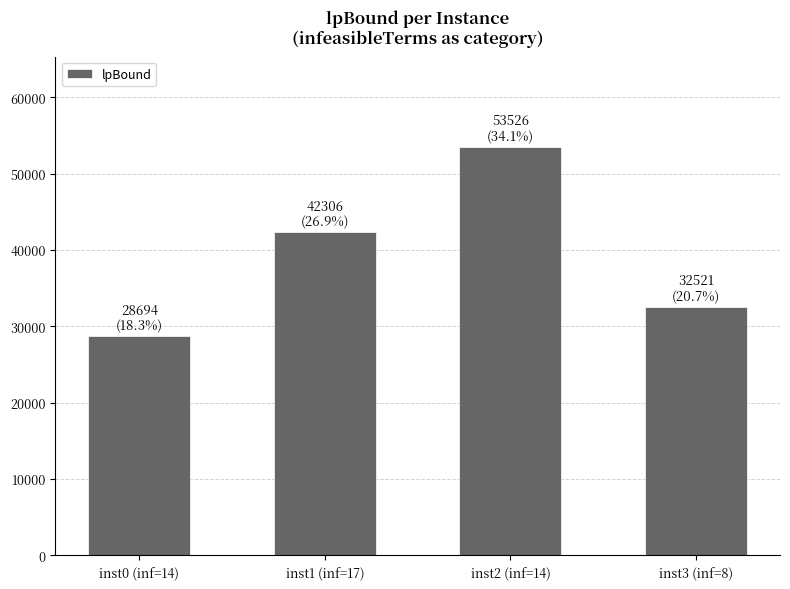

What is the smallest value displayed?

28694